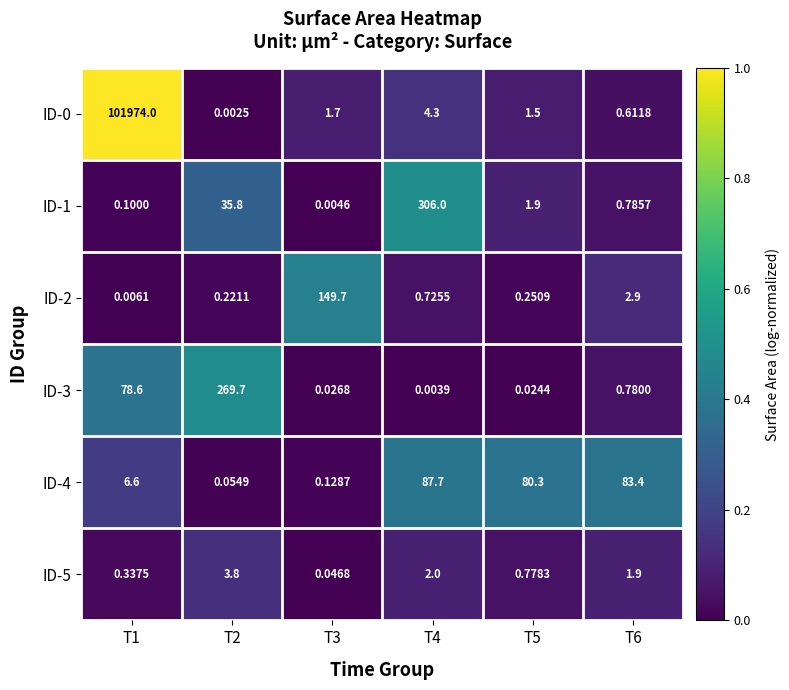

At how many categories does at least one series exceed 0?

6